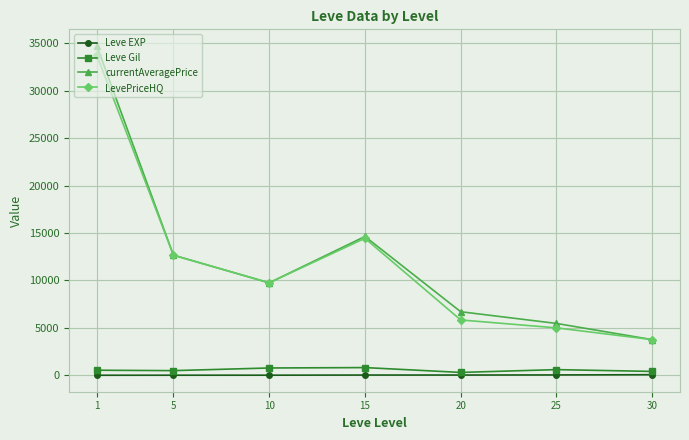

How many data points in currentAveragePrice are less than 9750?

3